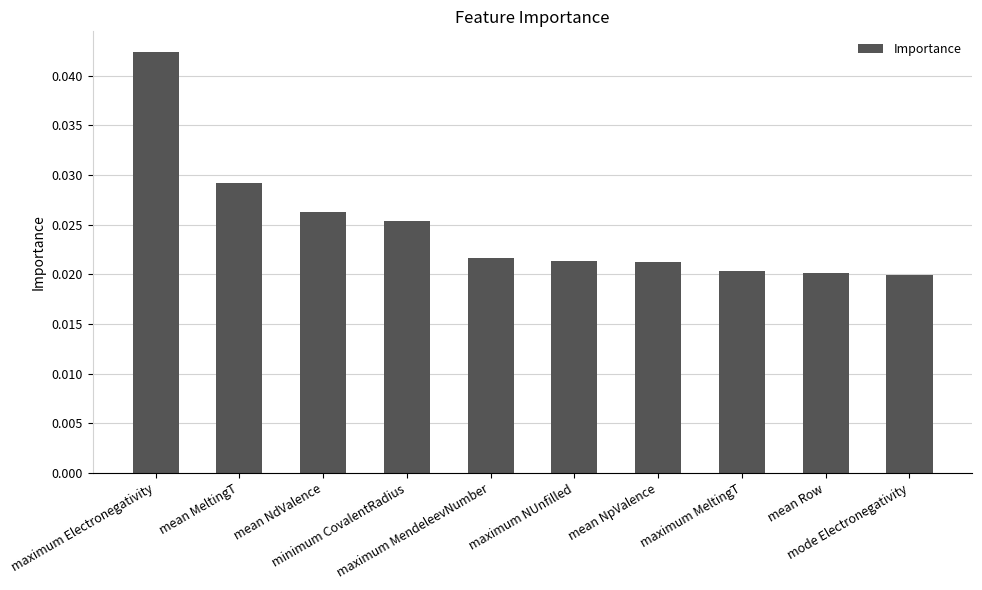

How many values are between 0 and 1?

10